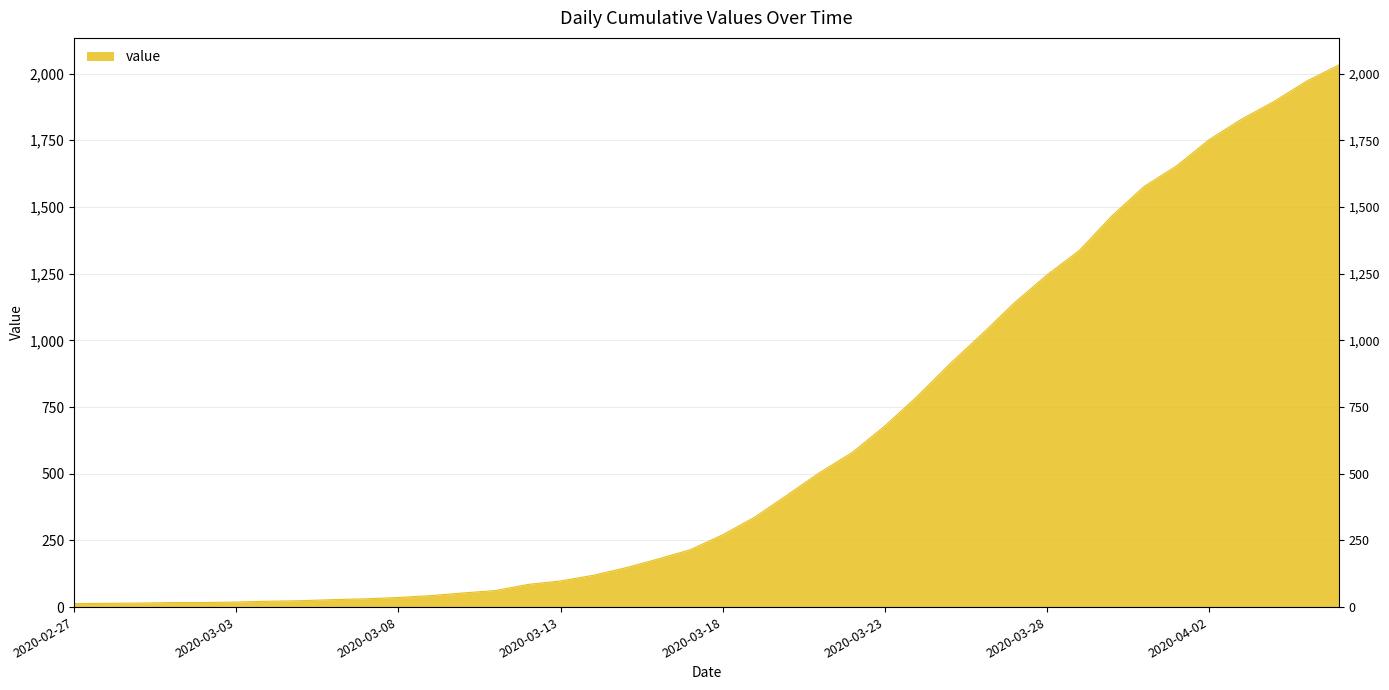

Reading left to right, list all the values displayed in this chart.

2020-02-27=13	2020-02-28=14	2020-02-29=15	2020-03-01=17	2020-03-02=17	2020-03-03=19	2020-03-04=22	2020-03-05=24	2020-03-06=28	2020-03-07=31	2020-03-08=36	2020-03-09=43	2020-03-10=53	2020-03-11=62	2020-03-12=85	2020-03-13=98	2020-03-14=119	2020-03-15=147	2020-03-16=180	2020-03-17=215	2020-03-18=271	2020-03-19=338	2020-03-20=421	2020-03-21=505	2020-03-22=580	2020-03-23=679	2020-03-24=790	2020-03-25=911	2020-03-26=1024	2020-03-27=1141	2020-03-28=1245	2020-03-29=1337	2020-03-30=1466	2020-03-31=1577	2020-04-01=1654	2020-04-02=1752	2020-04-03=1829	2020-04-04=1895	2020-04-05=1971	2020-04-06=2032